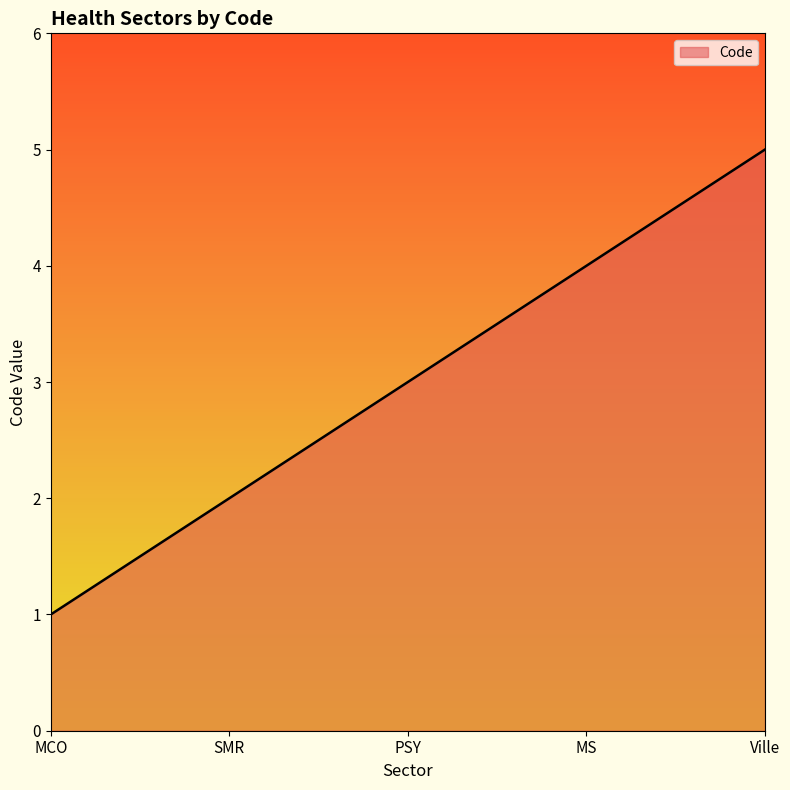

Reading right to left, extract all data points from this chart.

Ville=5	MS=4	PSY=3	SMR=2	MCO=1